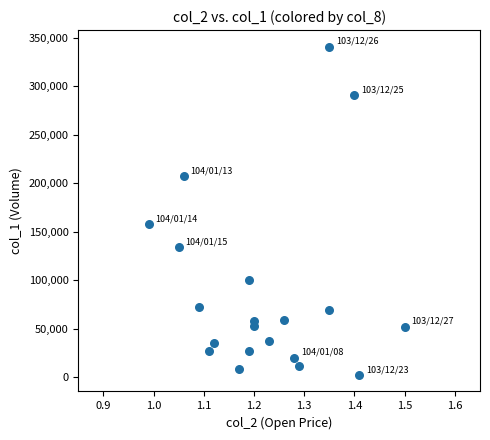

What is the range of Y values (max minus min)?

339000